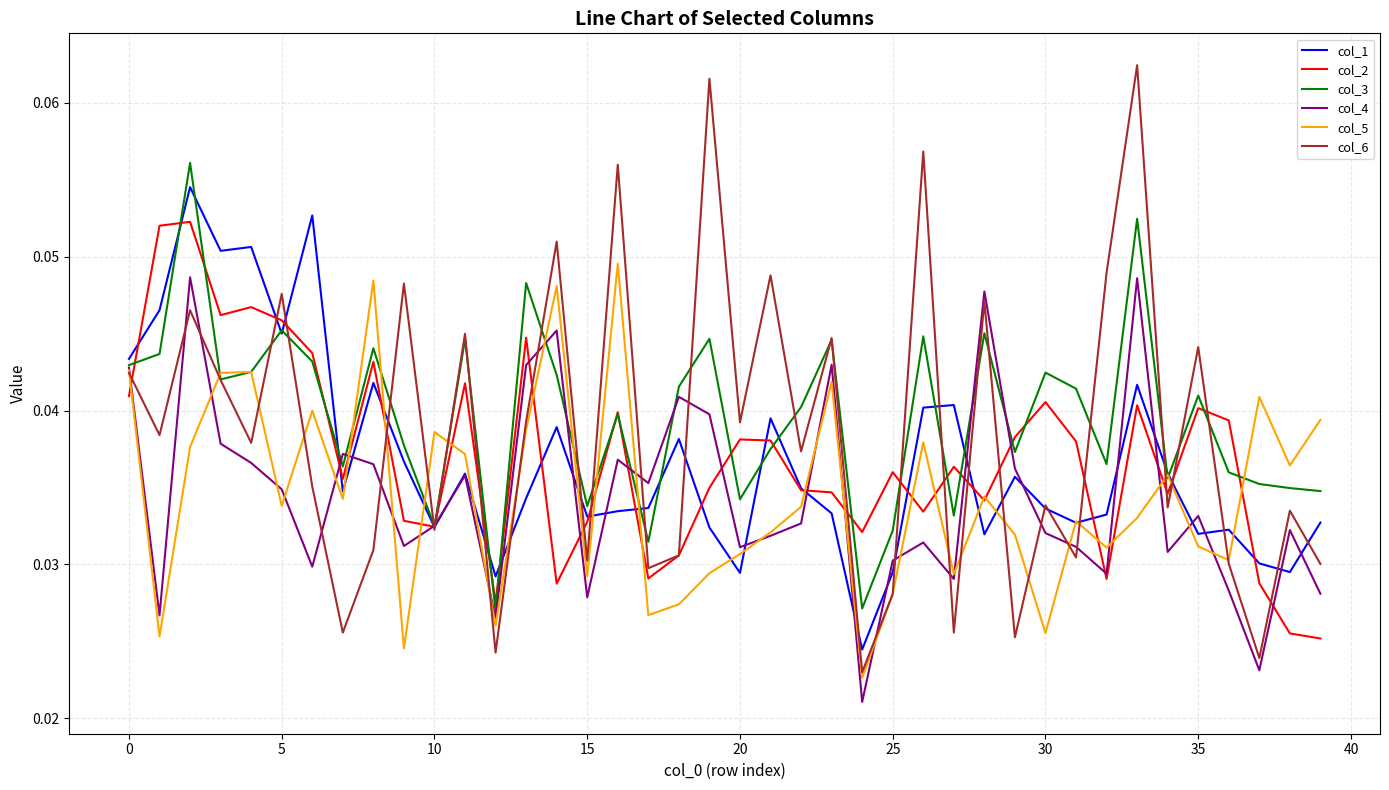

At how many categories does at least one series exceed 0?

40